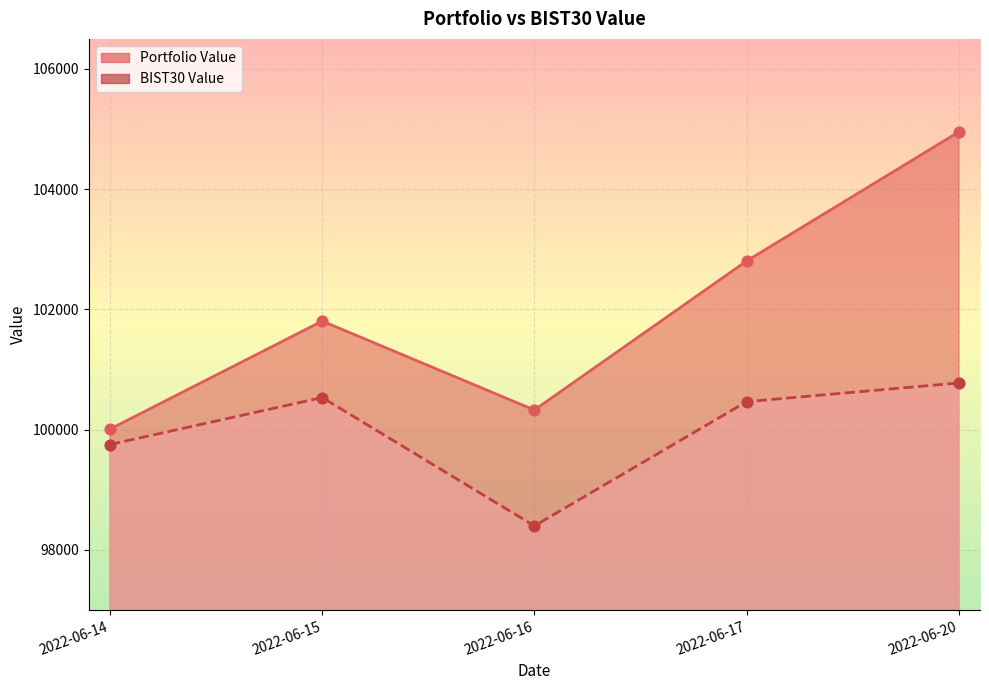

Is the value of BIST30 Value at 2022-06-14 greater than the value of Portfolio Value at 2022-06-17?

No